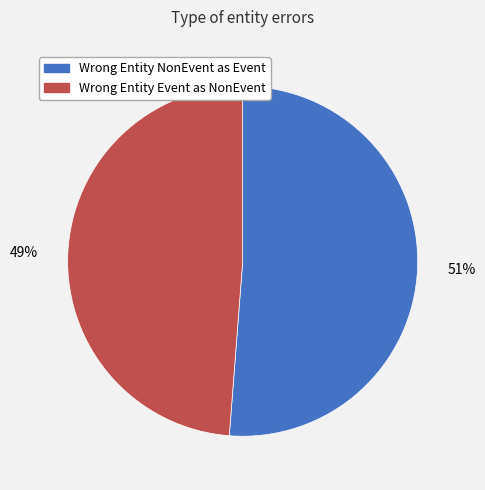

Is there a majority slice in this chart?

Yes